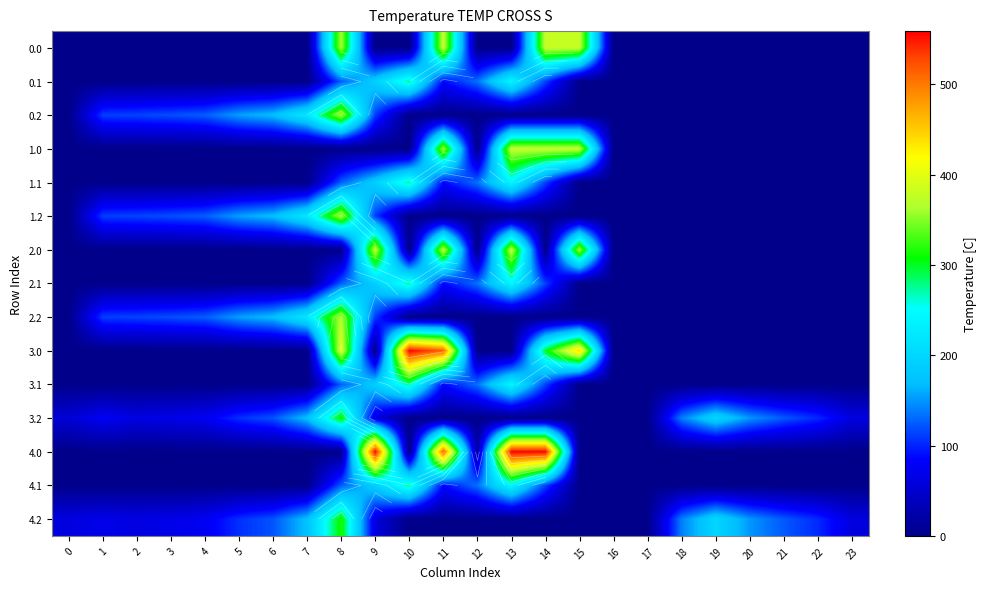

Rank the series by their maximum value, from highest to lowest.

3.0, 4.0, 0.0, 1.0, 2.0, 0.2, 1.2, 2.2, 3.2, 4.2, 0.1, 1.1, 2.1, 3.1, 4.1